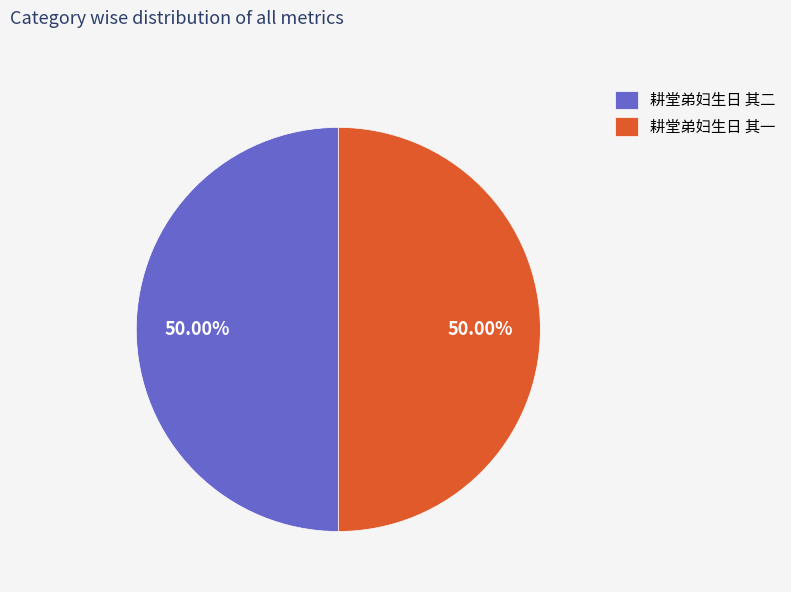

To the nearest percent, what percentage of the pie is 耕堂弟妇生日 其一?

50%